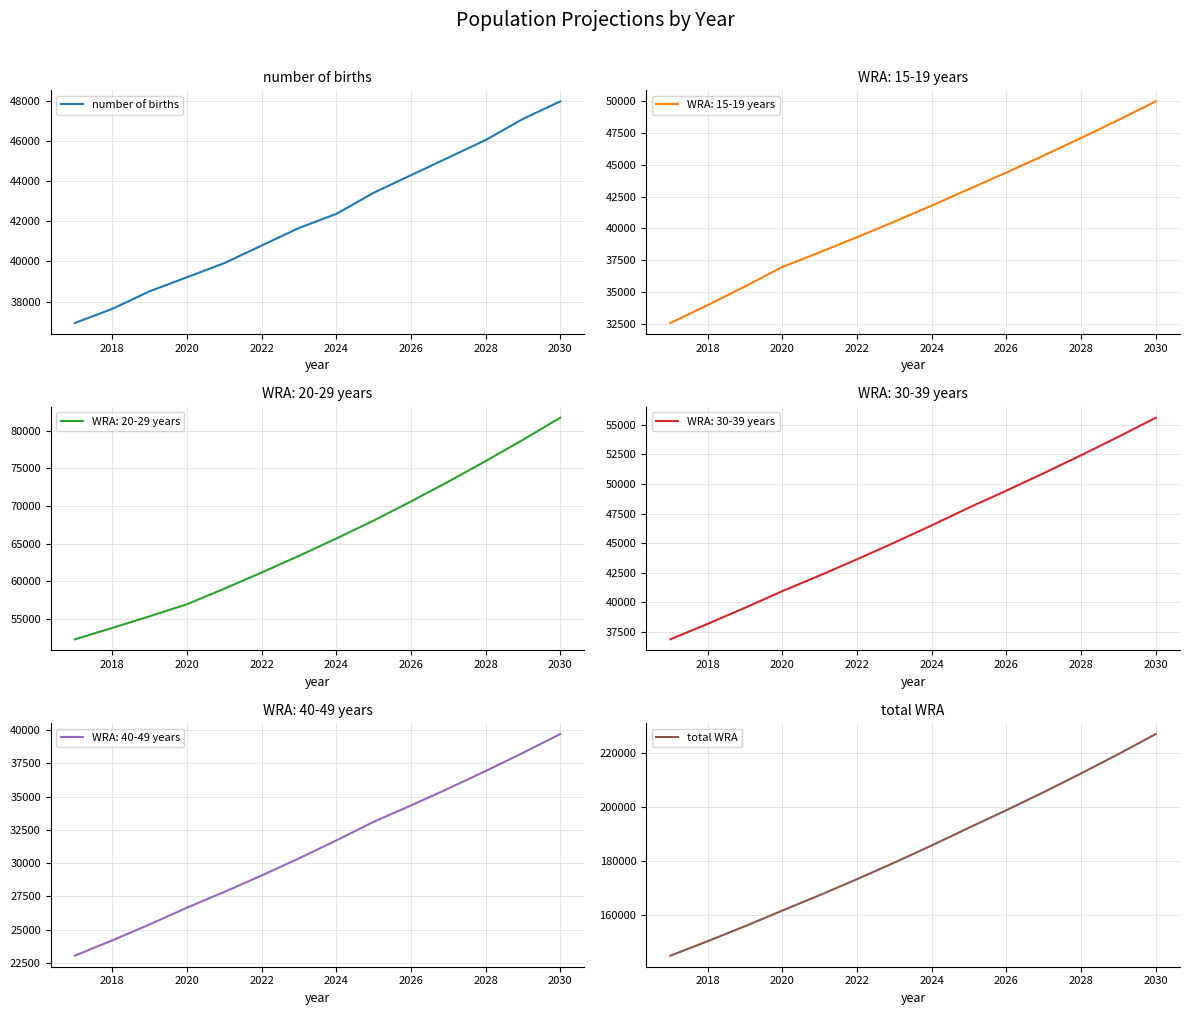

What is the smallest value displayed?

36937.2